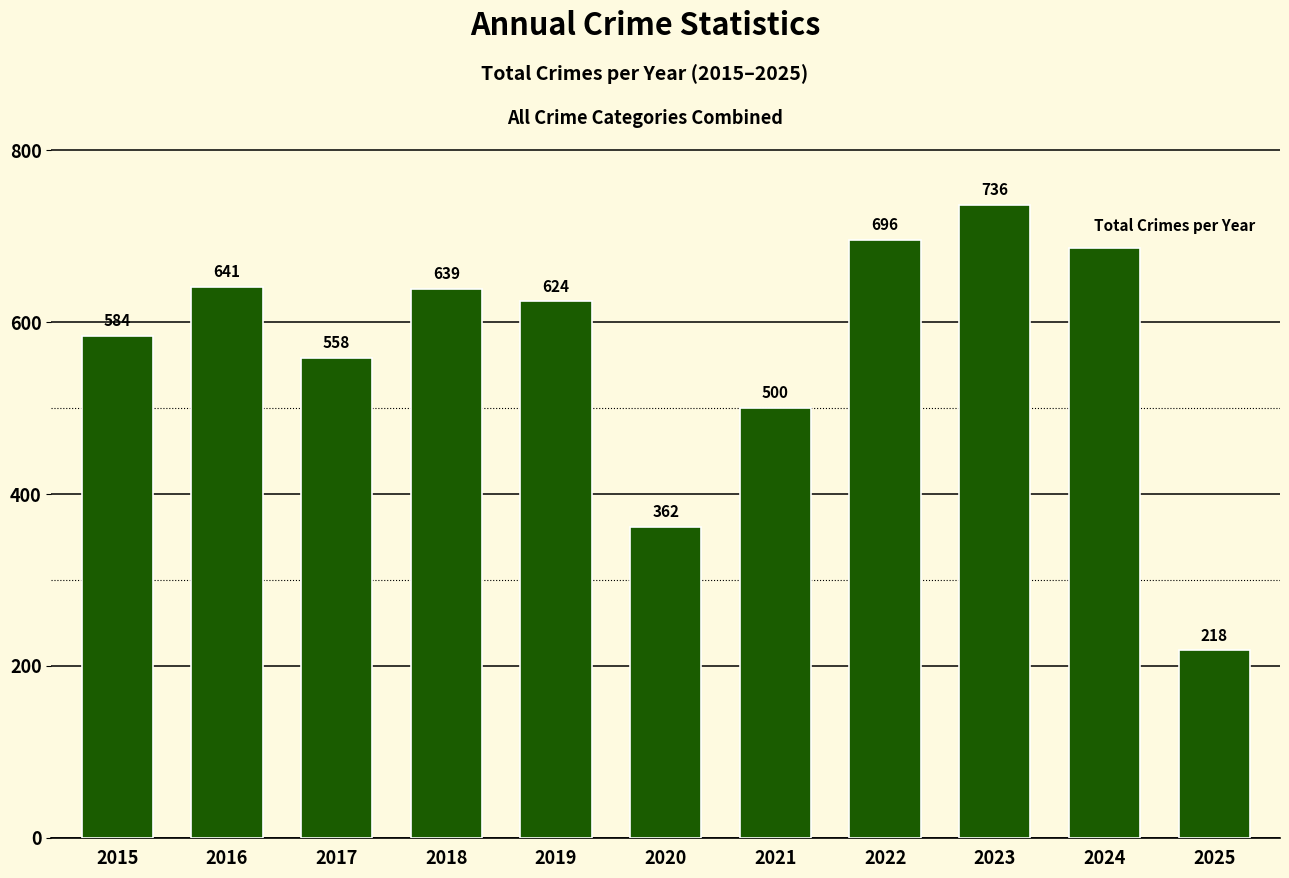

Reading left to right, what are all the values shown in this chart?

584	641	558	639	624	362	500	696	736	686	218